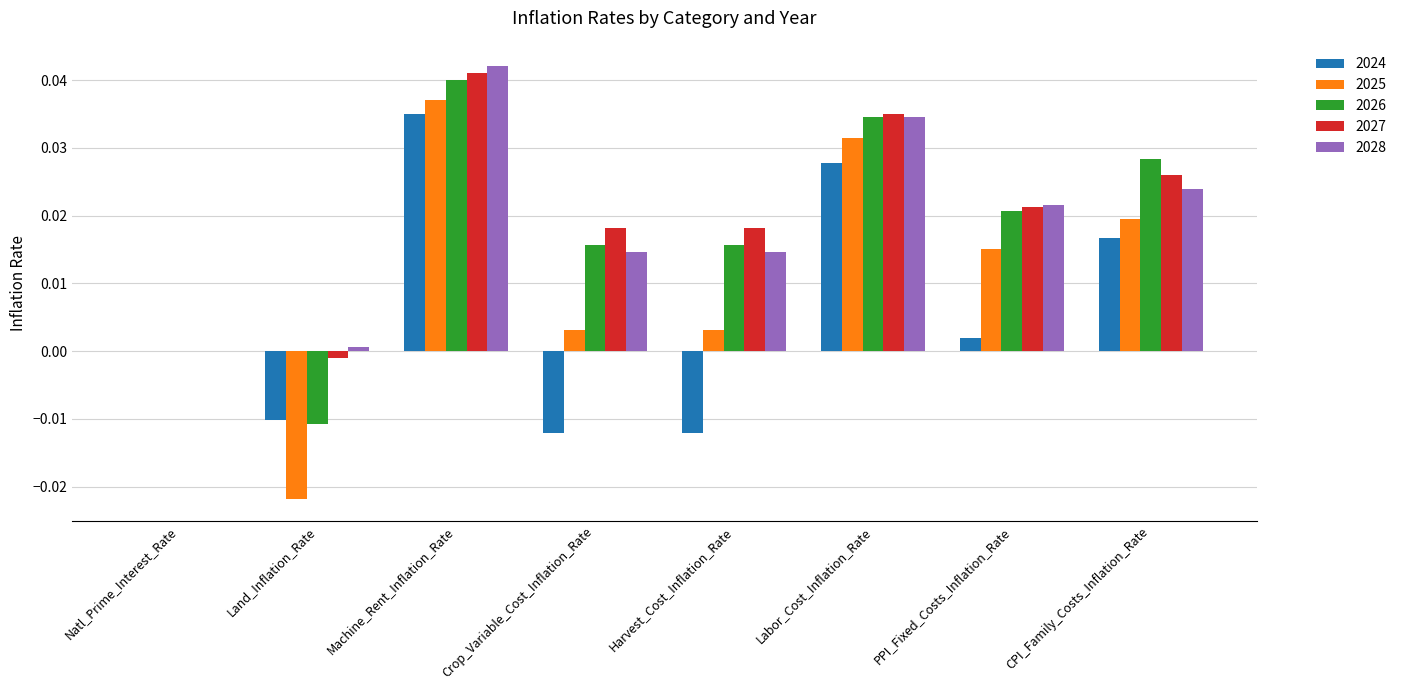

At which category is the sum across all series the highest?

Machine_Rent_Inflation_Rate